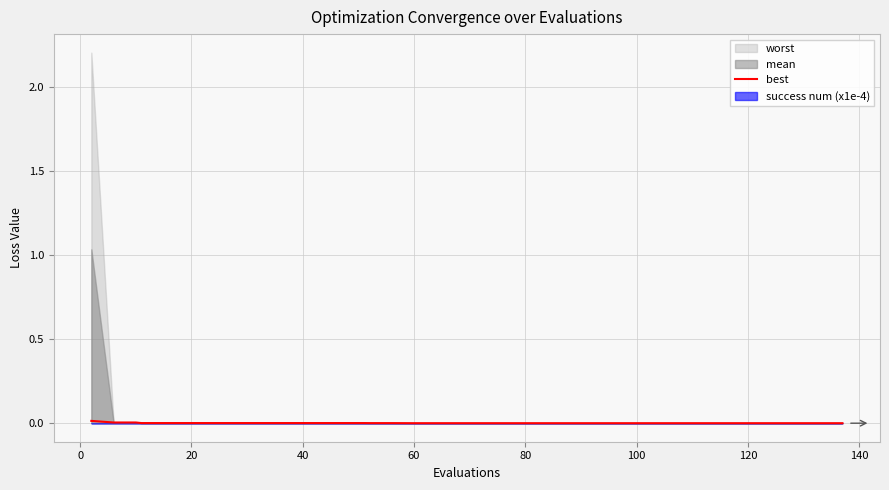

Count the number of categories in the chart.

40